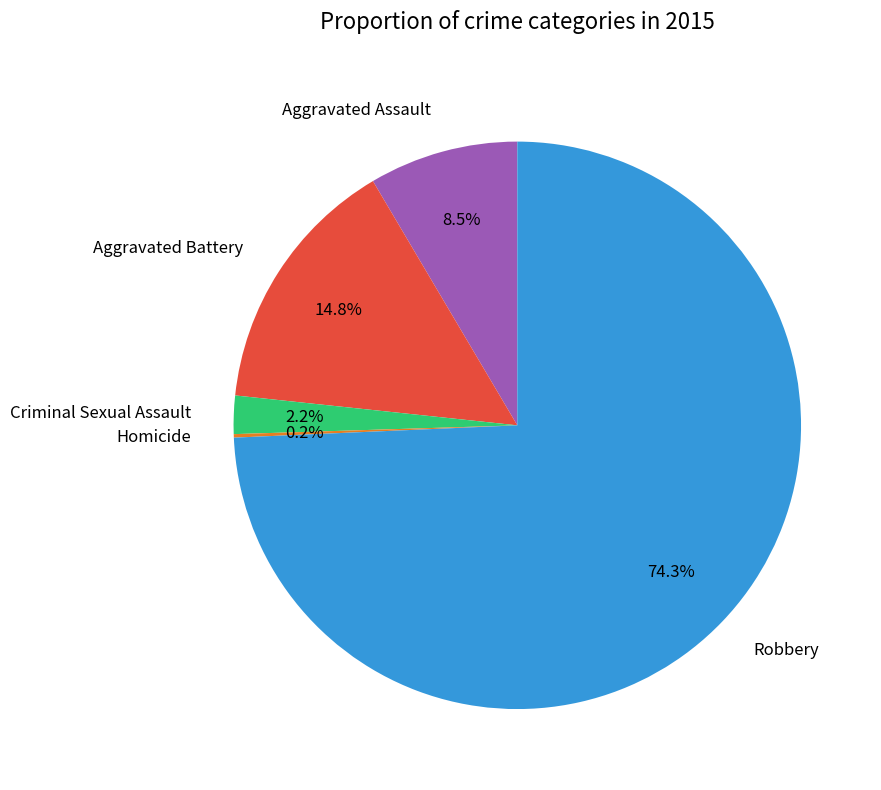

What percentage is the Robbery slice, to the nearest percent?

74%